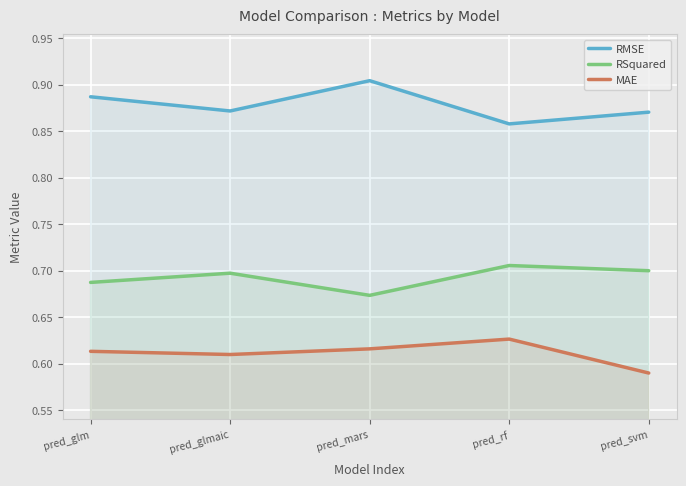

Reading left to right, transcribe all the data shown in this chart.

RMSE: 0.9	0.9	0.9	0.9	0.9
RSquared: 0.7	0.7	0.7	0.7	0.7
MAE: 0.6	0.6	0.6	0.6	0.6